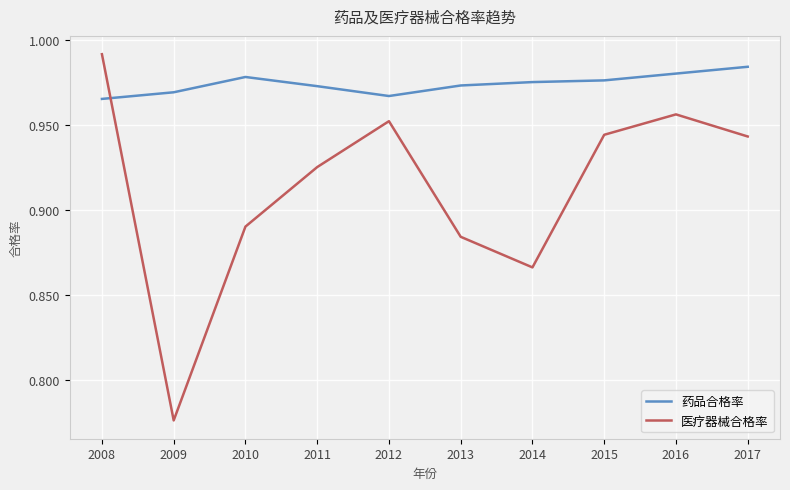

Which series changed the most between 2008 and 2009?

医疗器械合格率